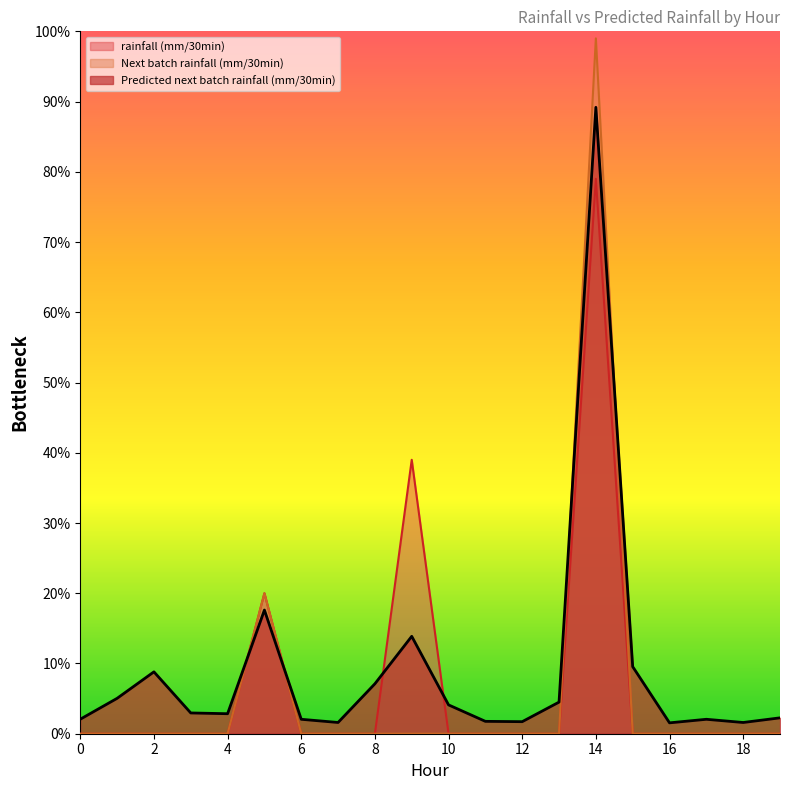

Between 5 and 15, which is larger?

5